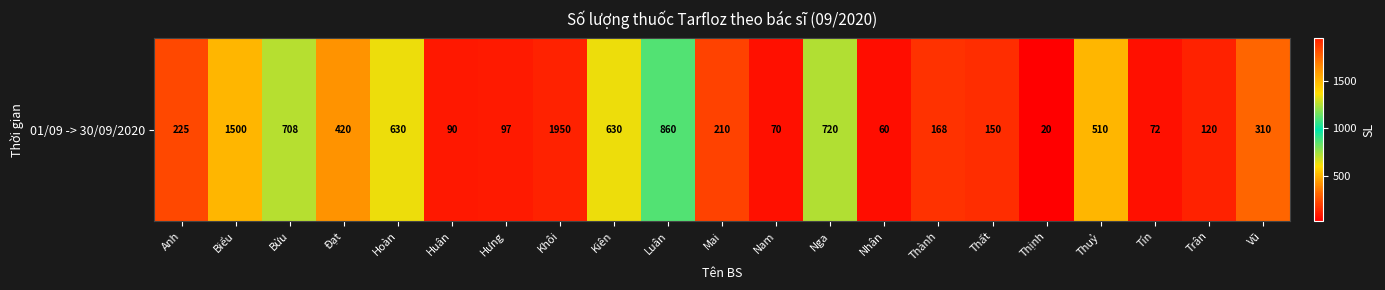

Rank the categories by value from highest to lowest.

Khôi, Biểu, Luân, Nga, Bửu, Hoàn, Kiên, Thuỷ, Đạt, Vũ, Anh, Mai, Thành, Thất, Trân, Hưng, Huân, Tín, Nam, Nhân, Thịnh